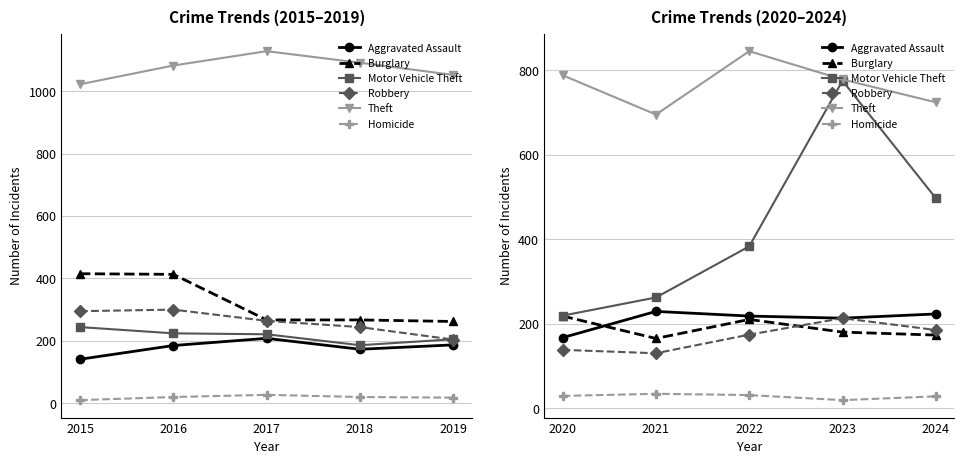

What is the minimum value for Aggravated Assault?

167